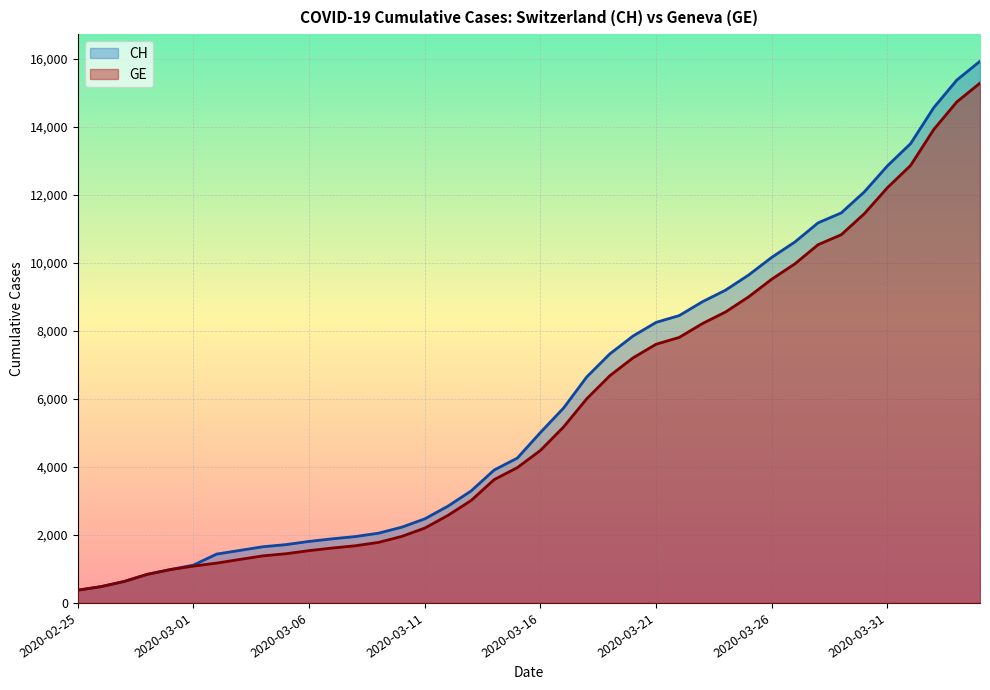

True or false: GE and CH intersect in this chart.

False